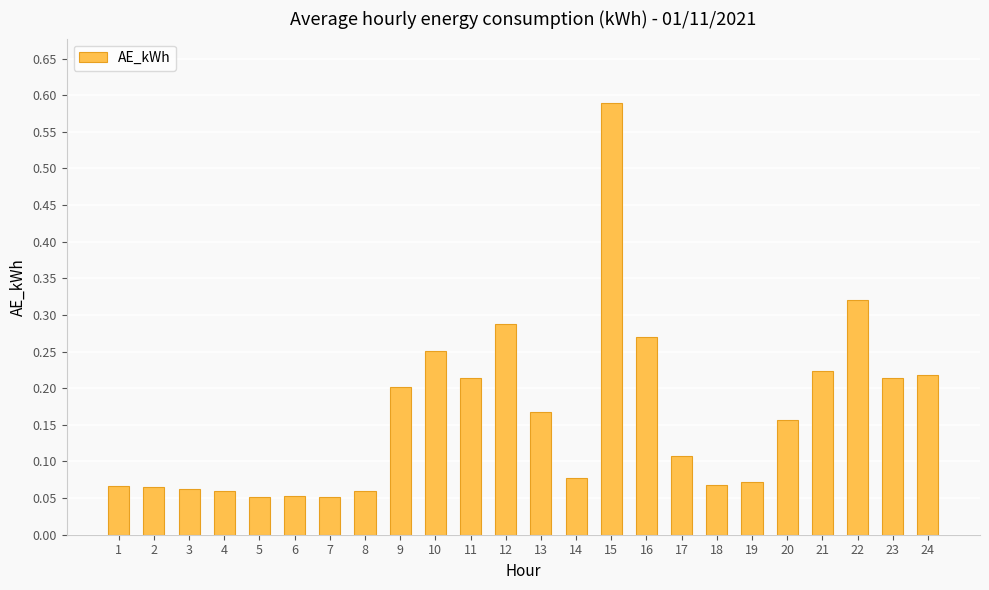

At which category does the chart reach its peak across all series?

15